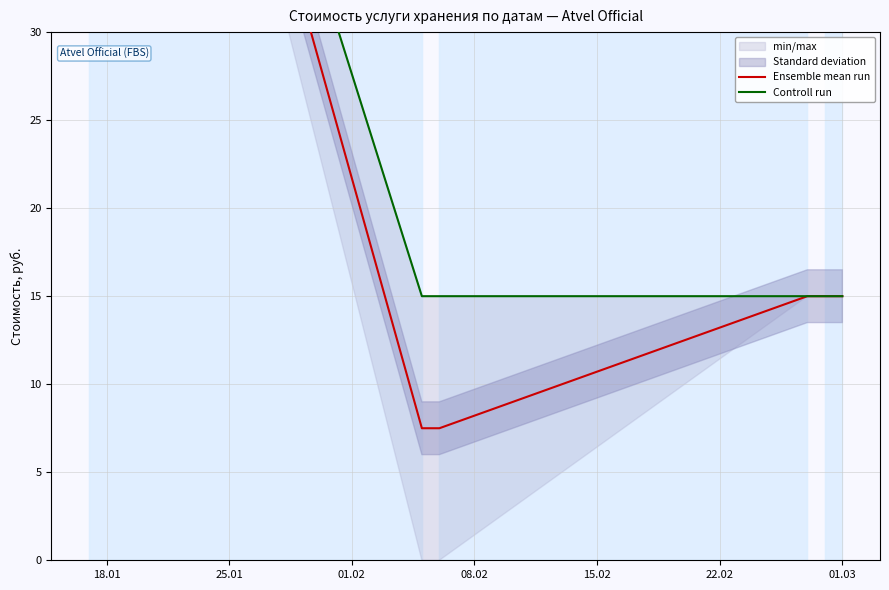

At which label does Ensemble mean run reach its peak?

18.01